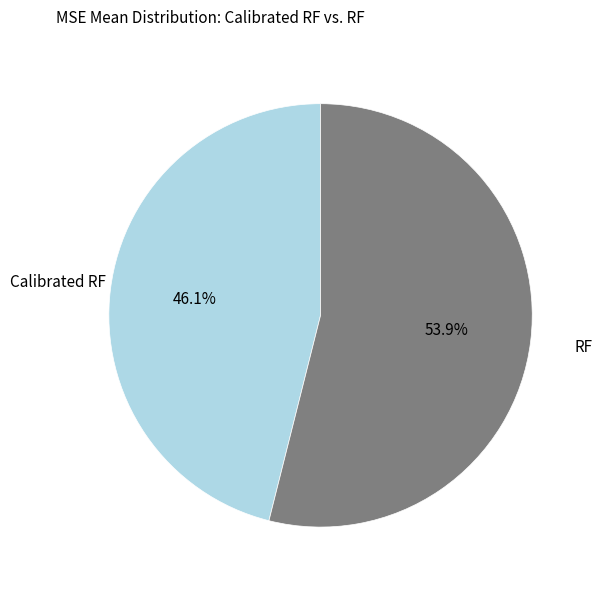

To the nearest percent, what portion does RF represent?

54%